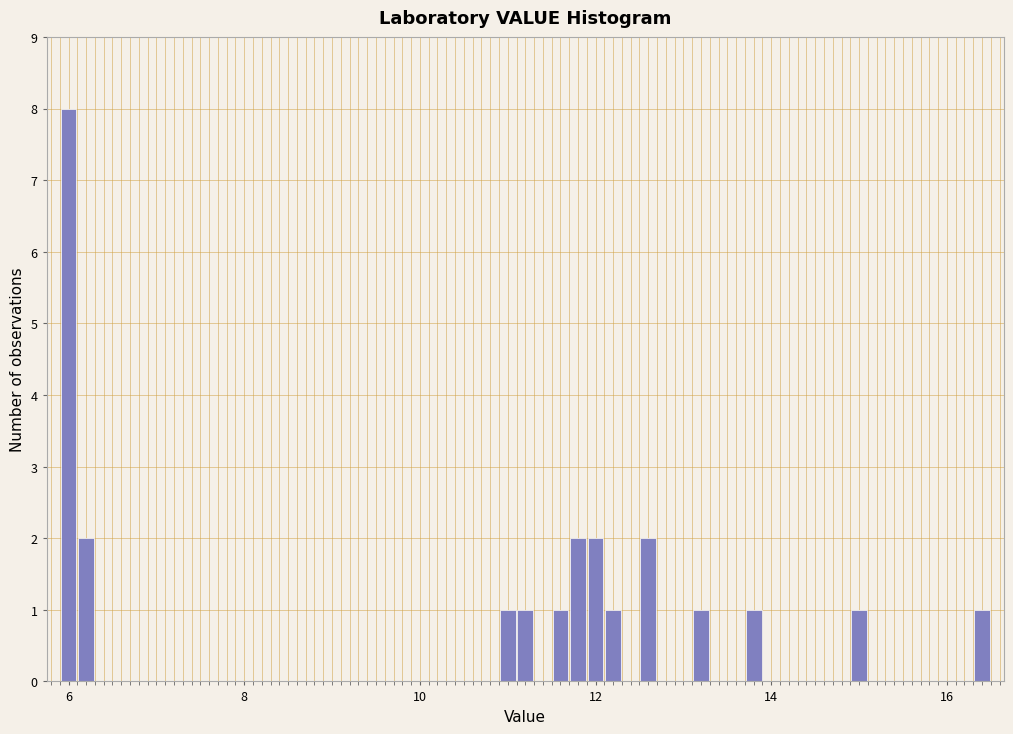

Read against the x-axis, roughly where is the centre of the tallest bar?

6.0